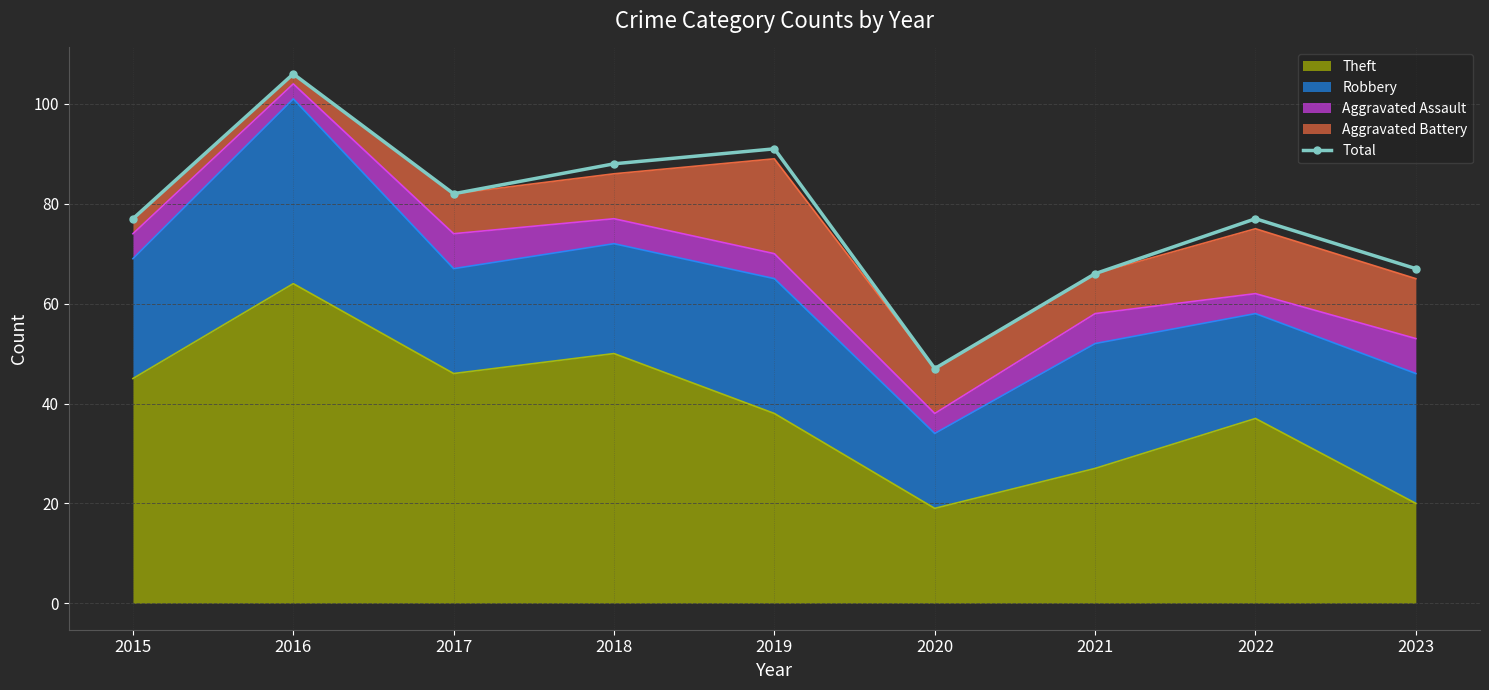

What is the difference between the maximum and minimum values?

59